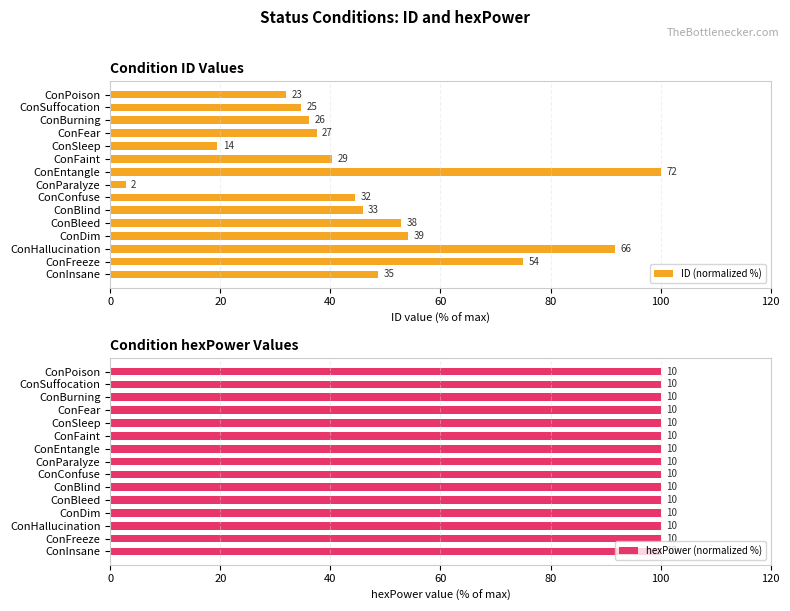

The hexPower (normalized %) series shows 1.0 at 14. True or false?

False